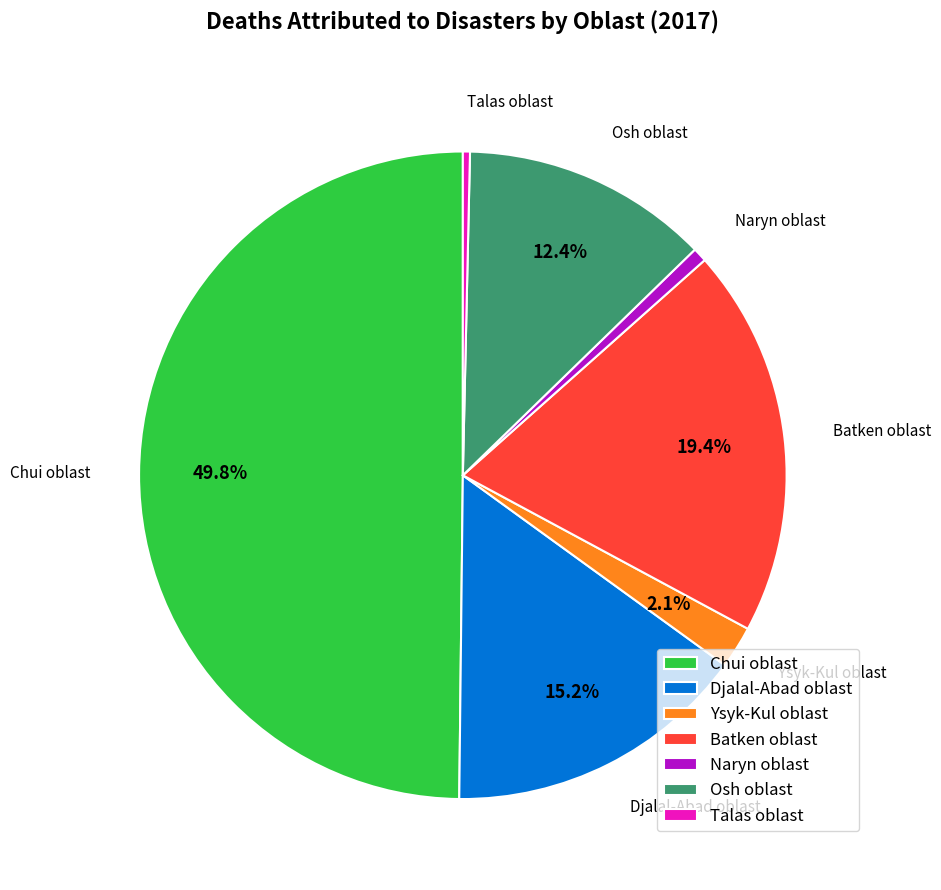

What is the largest slice in the pie chart?

Chui oblast